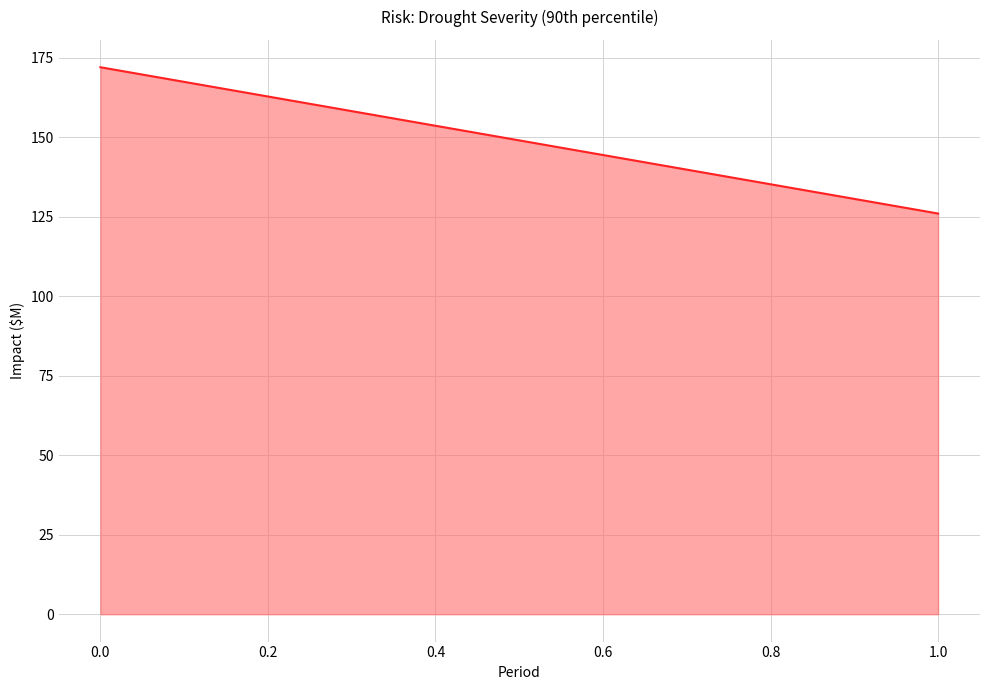

List the labels in order of value, smallest first.

1.0, 0.0